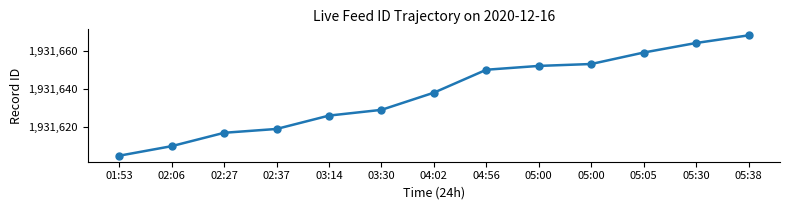

True or false: the data shows 1931652 at 05:00.

True